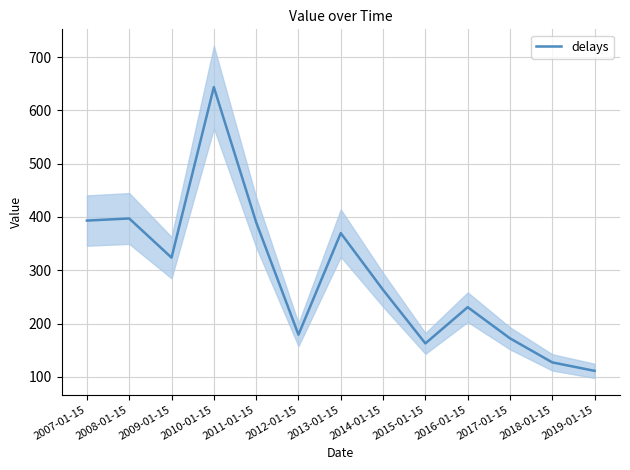

Which has a higher value, 2007-01-15 or 2017-01-15?

2007-01-15